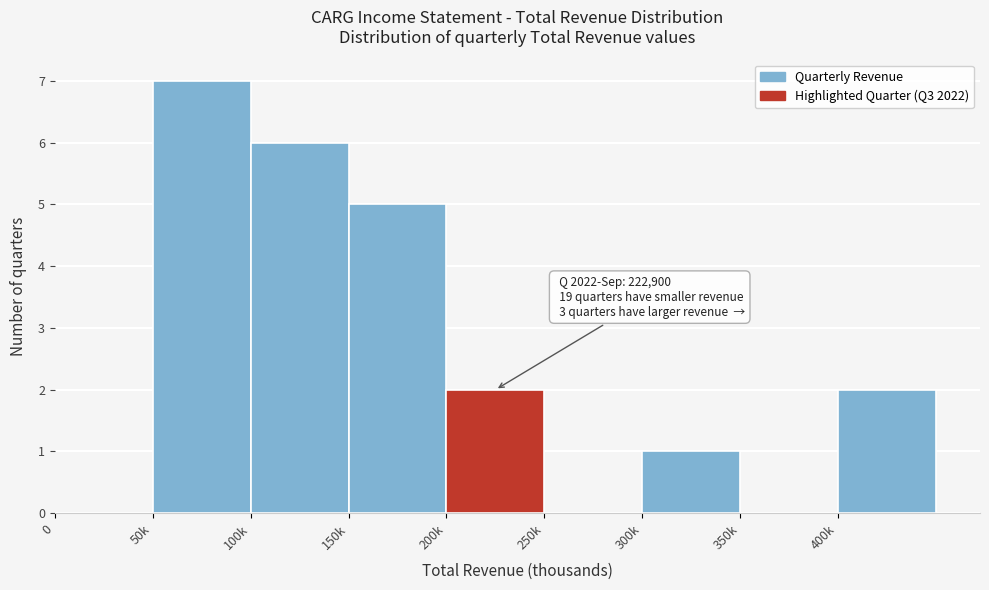

Reading left to right, transcribe all the data shown in this chart.

0=0	50k=7	100k=6	150k=5	200k=2	250k=0	300k=1	350k=0	400k=2